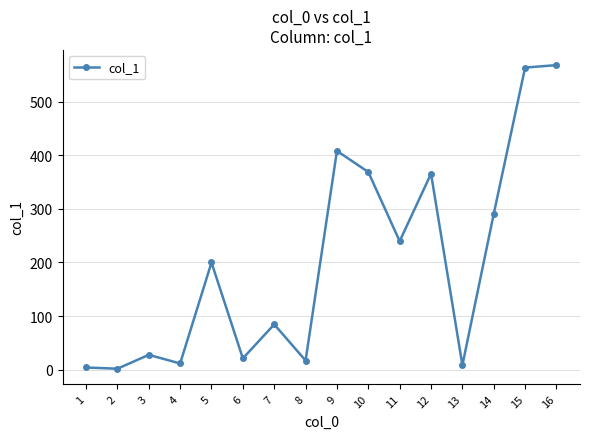

What is the sum of all values?

3181.0